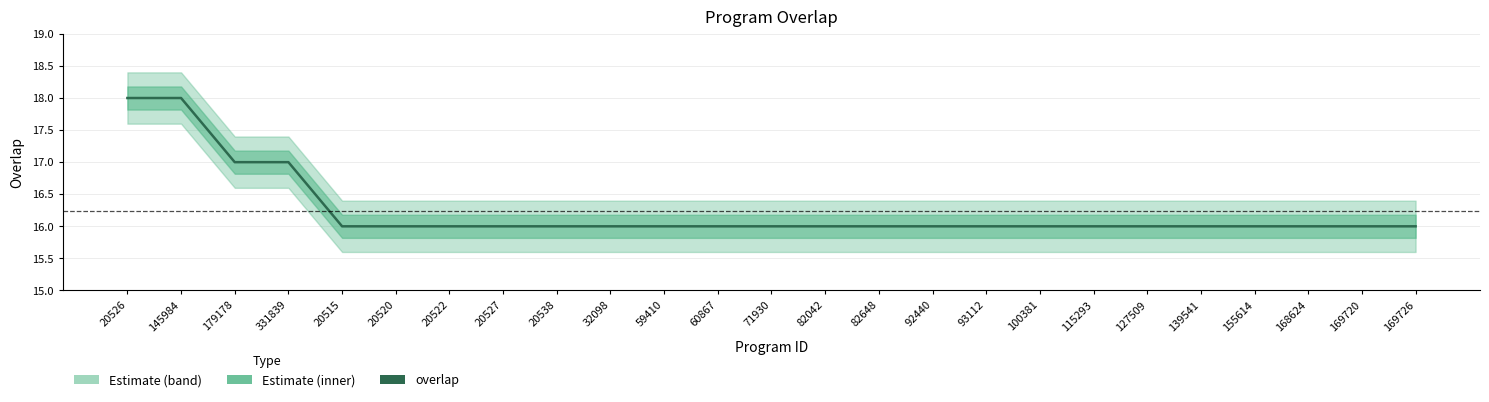

What is the change in value from 20526 to 20522?

-2